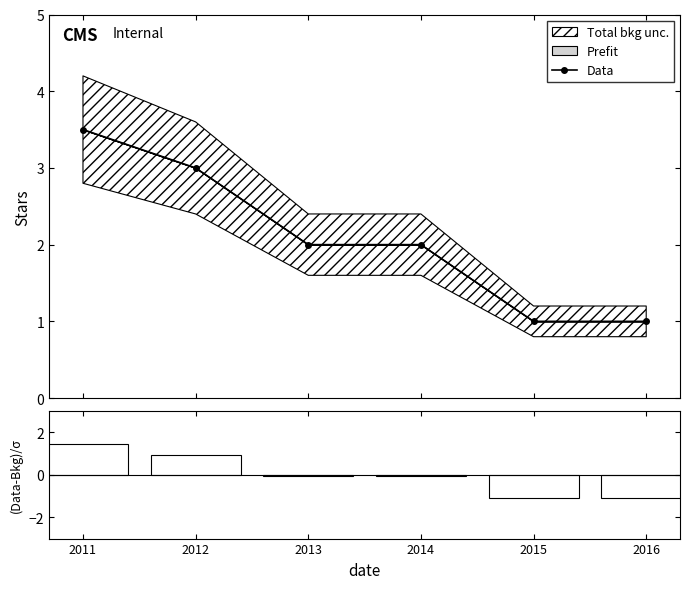

What is the maximum value for Data?

3.5